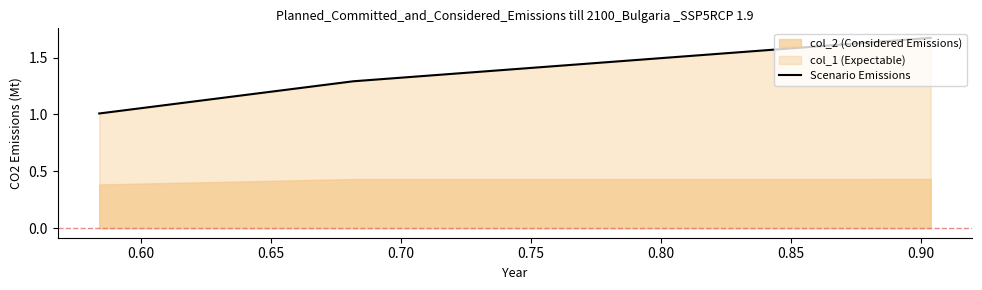

What is the difference between the maximum and minimum values?

0.7